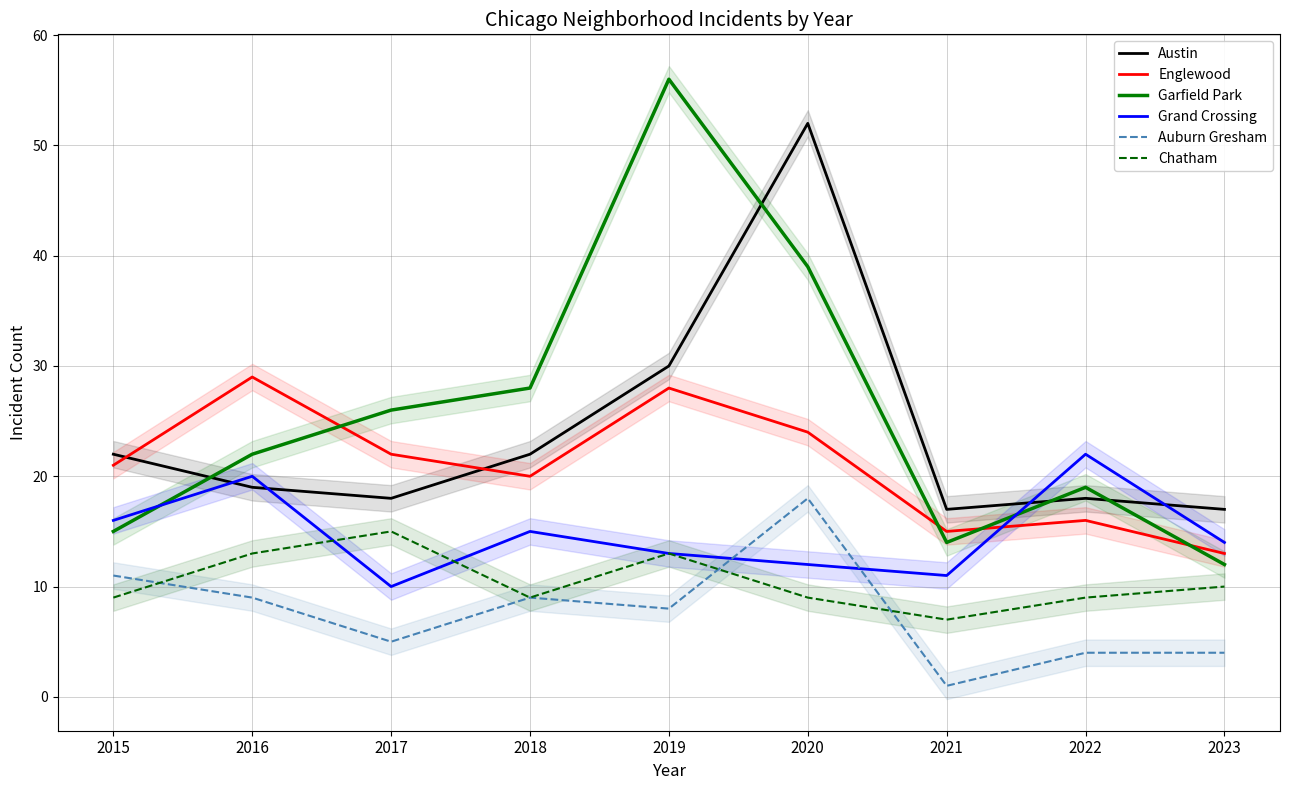

Does the chart display data point markers on the line(s)?

No